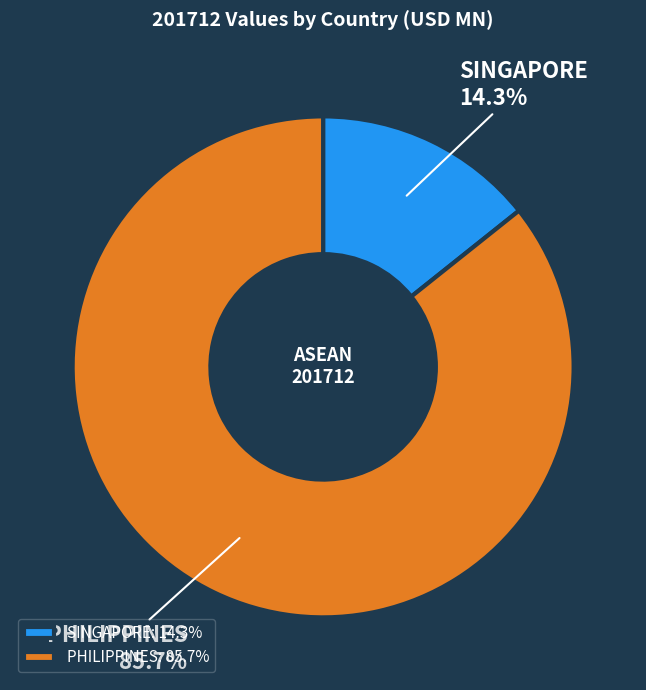

Which slice represents more than half of the pie?

PHILIPPINES